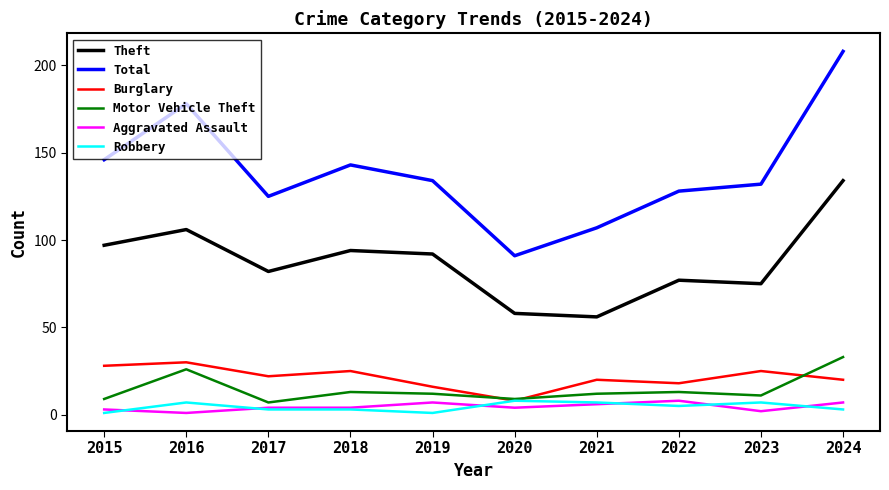

The value of Burglary at 2023 is 42. True or false?

False